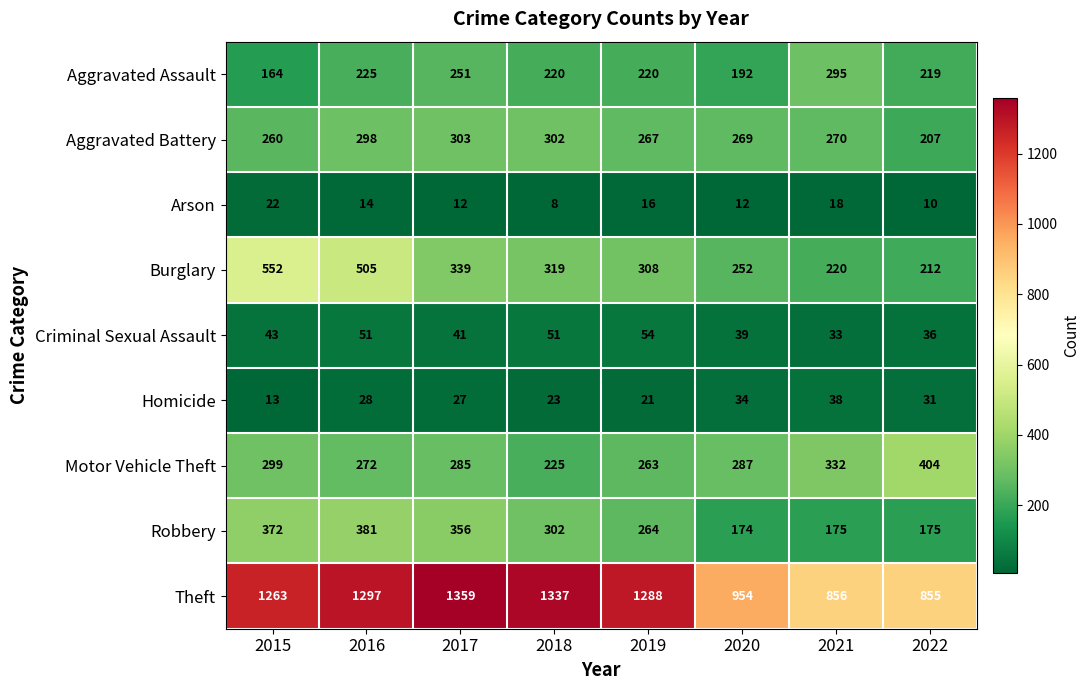

Is the value of Burglary at 2021 greater than the value of Motor Vehicle Theft at 2021?

No